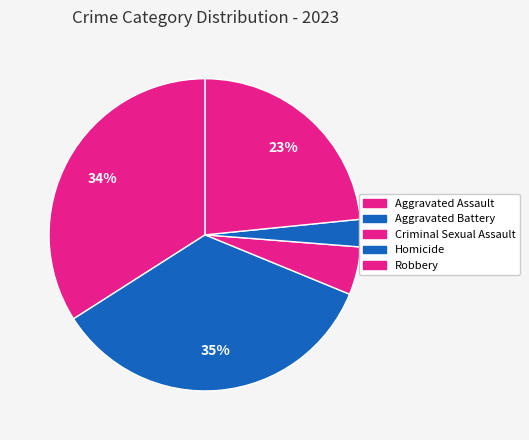

Count the number of slices in the pie.

5